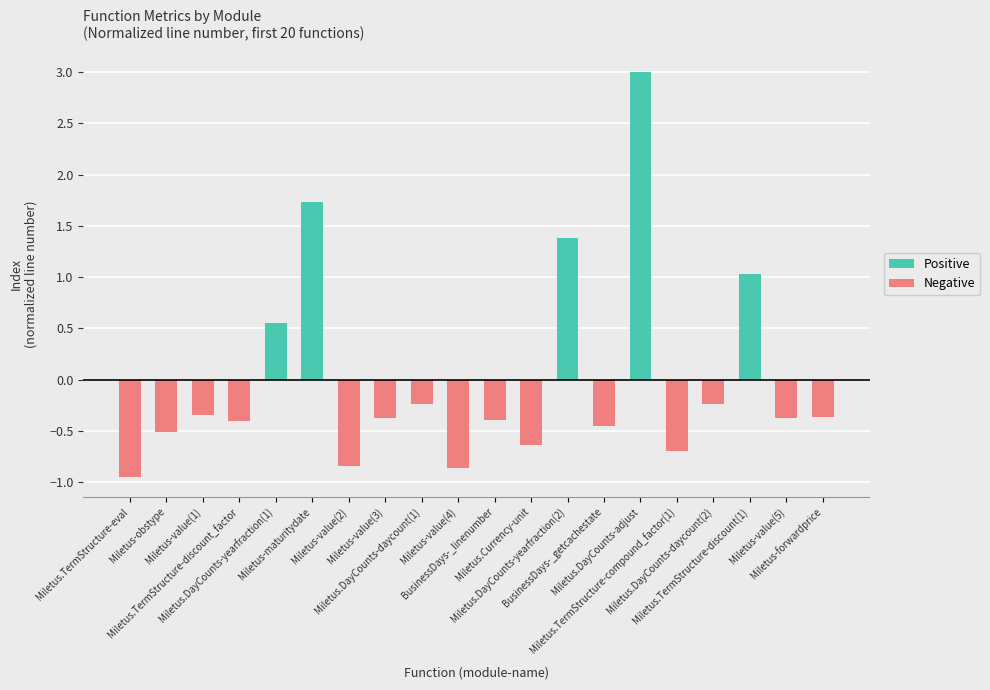

True or false: Positive has a value of -1.3 at Miletus.DayCounts-daycount(1).

False